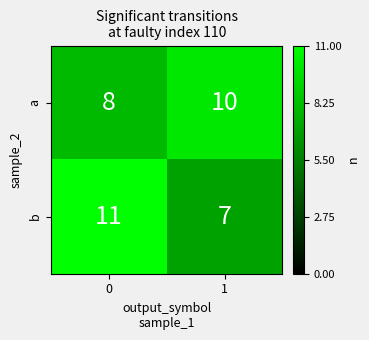

Reading right to left, what are all the values shown in this chart?

a: 1=10	0=8
b: 1=7	0=11